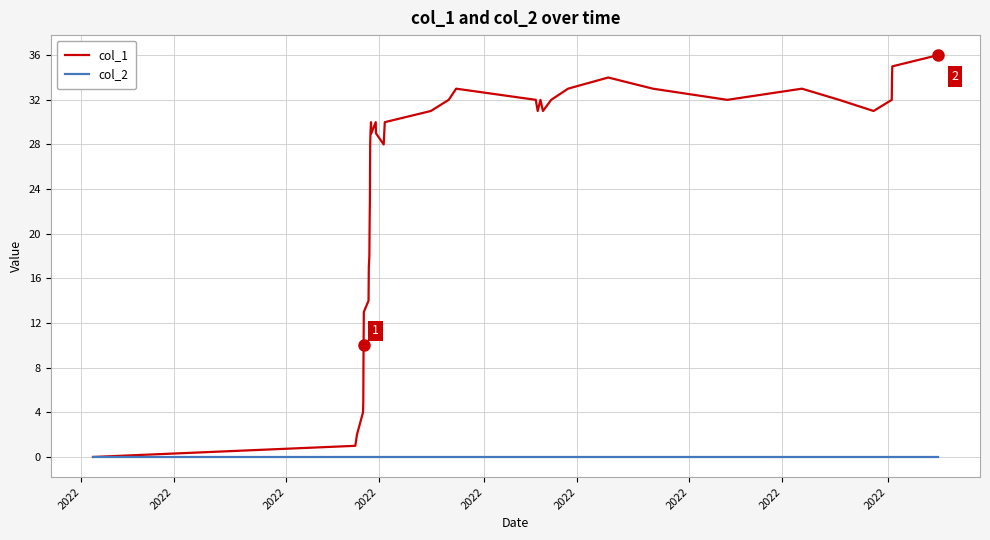

Which series has the largest range (max minus min)?

col_1